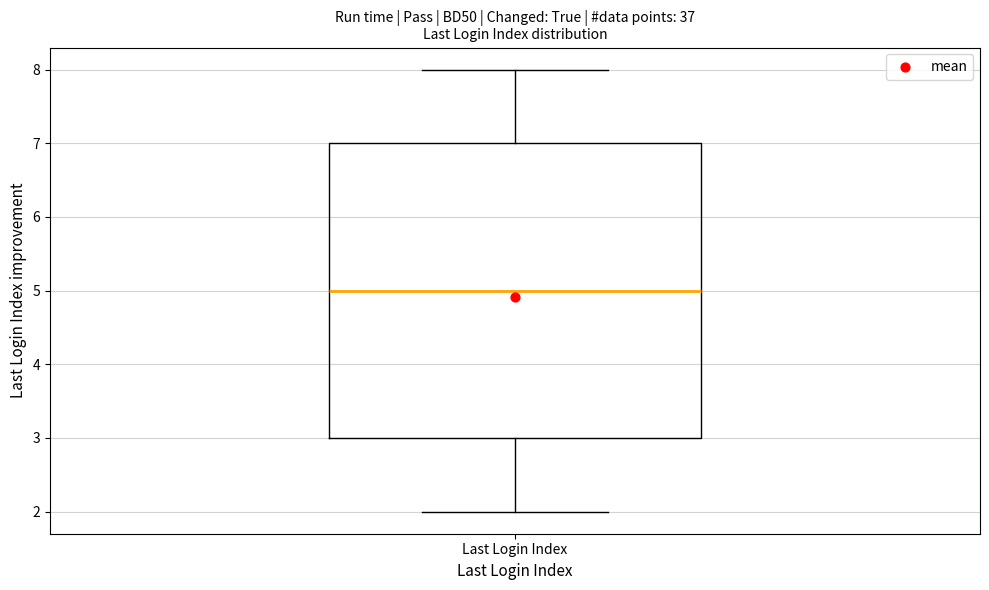

Transcribe this box plot: give where the median line is, the range the box spans, and where the two whiskers end, as read against the y-axis. The values are not printed on the chart, so give them approximately, as read against the axis.

median 5, box 3 to 7, whiskers 2 to 8